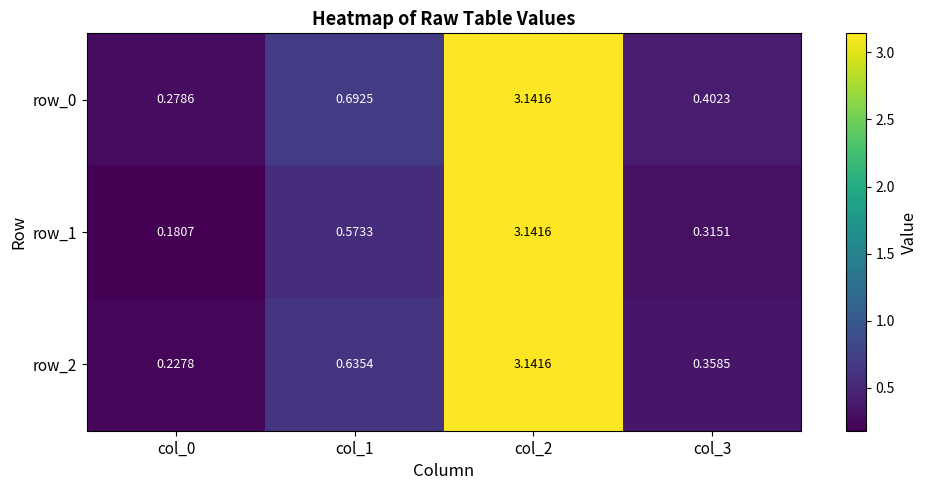

What is the sum of the row_0 values at col_2 and col_1?

3.8